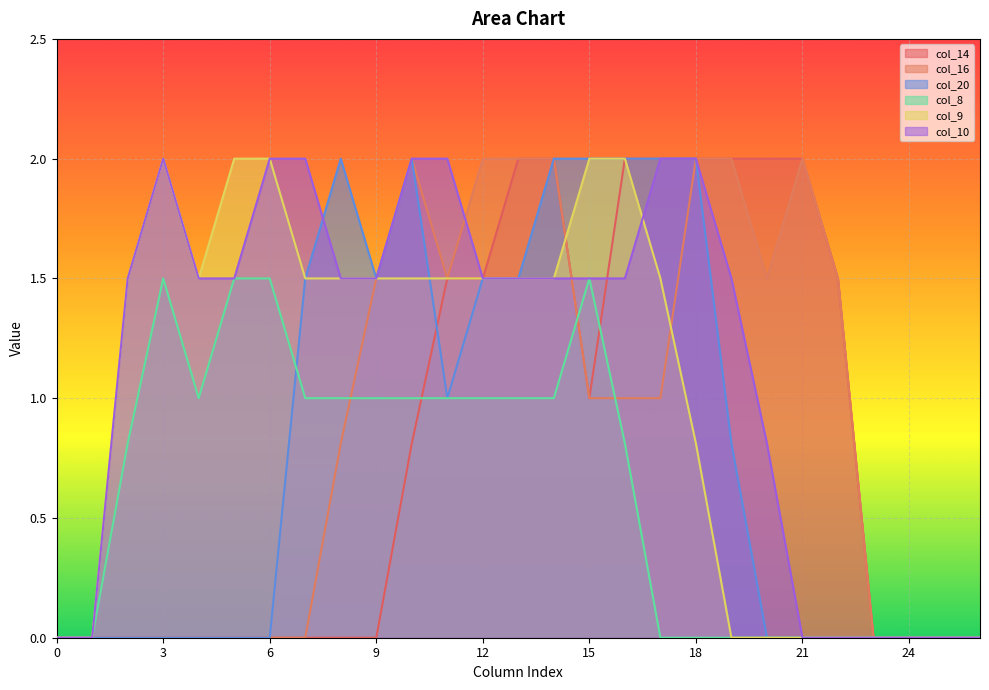

What is the value of the col_10 point at the 14th from the left?

1.5